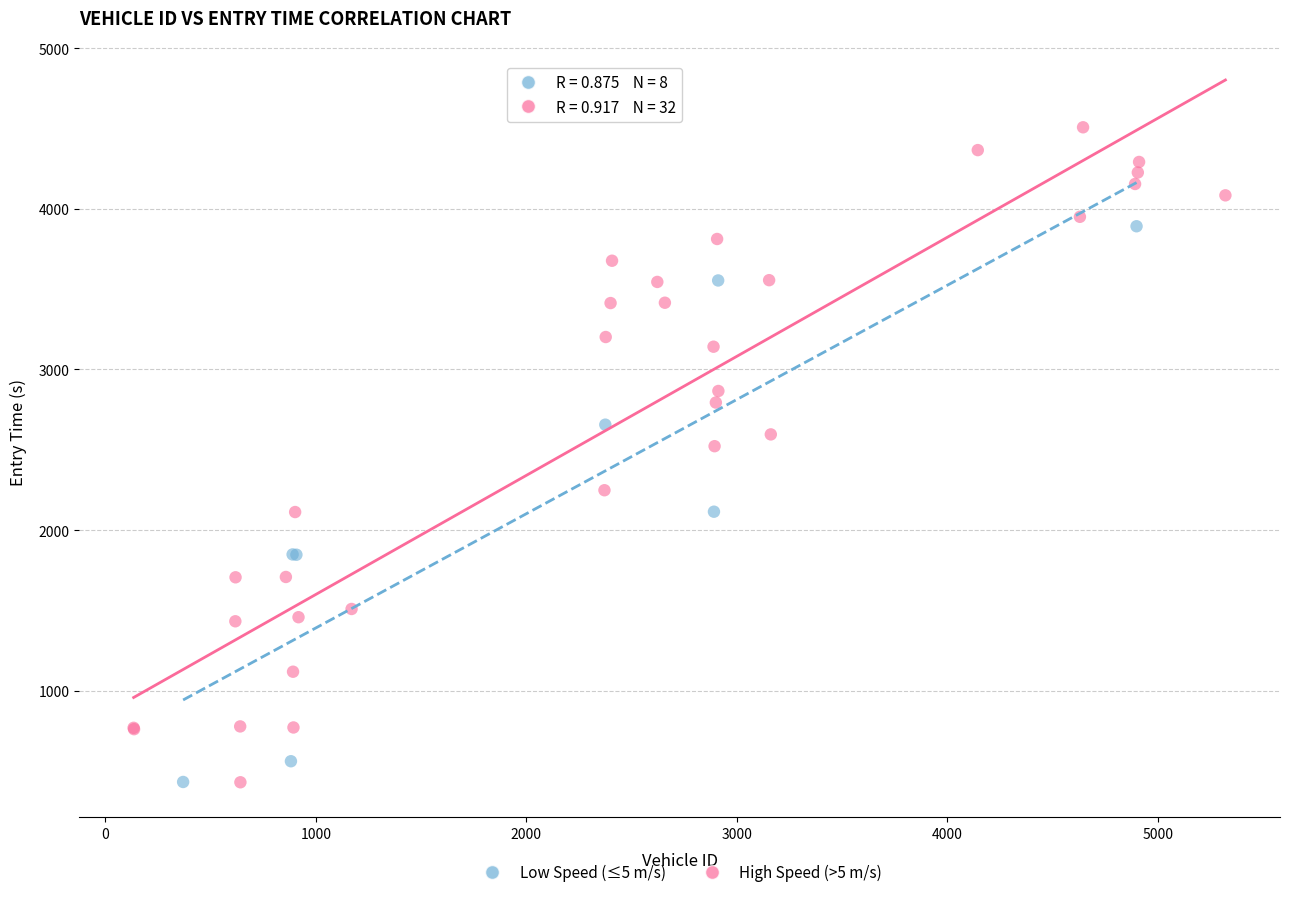

Which series has the widest spread of Y values?

High Speed (>5 m/s)